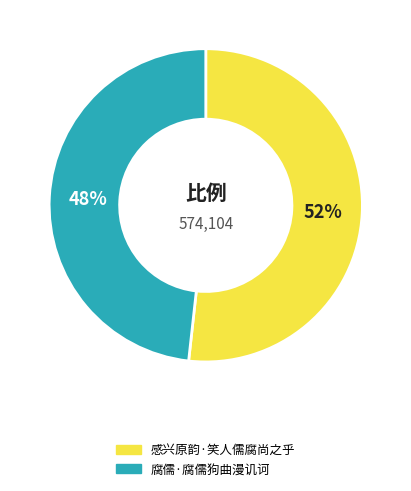

To the nearest percent, what is the combined percentage of 感兴原韵·笑人儒腐尚之乎 and 腐儒·腐儒狗曲漫讥诃?

100%